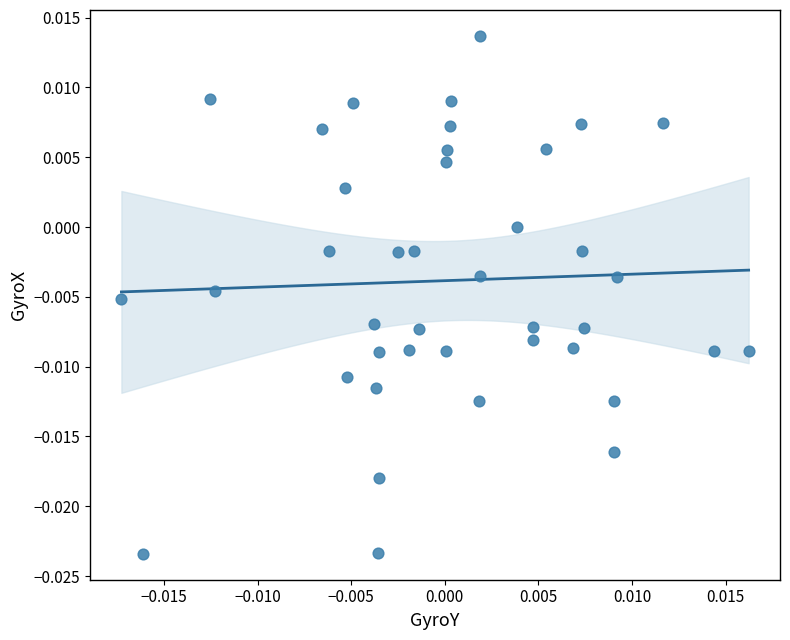

Count the number of points in this scatter plot.

40